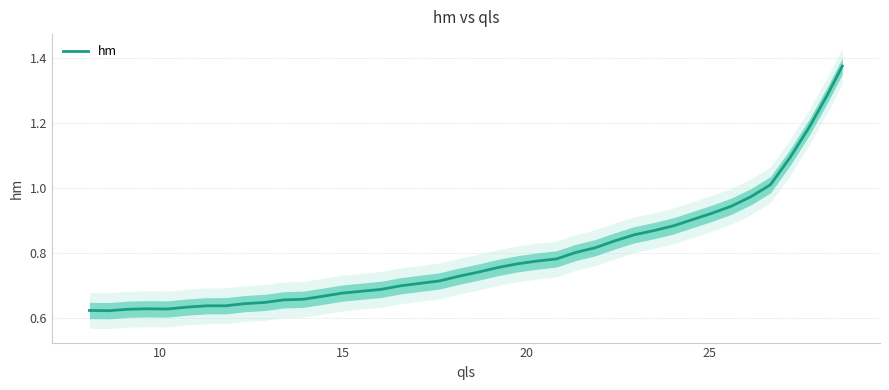

Reading left to right, transcribe all the data shown in this chart.

0.6	0.6	0.6	0.6	0.6	0.6	0.6	0.6	0.6	0.6	0.7	0.7	0.7	0.7	0.7	0.7	0.7	0.7	0.7	0.7	0.7	0.8	0.8	0.8	0.8	0.8	0.8	0.8	0.9	0.9	0.9	0.9	0.9	0.9	1.0	1.0	1.1	1.2	1.3	1.4